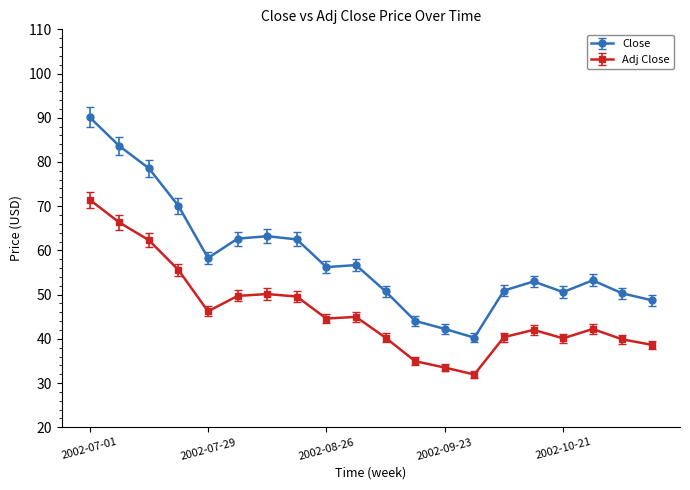

True or false: Adj Close and Close intersect in this chart.

False